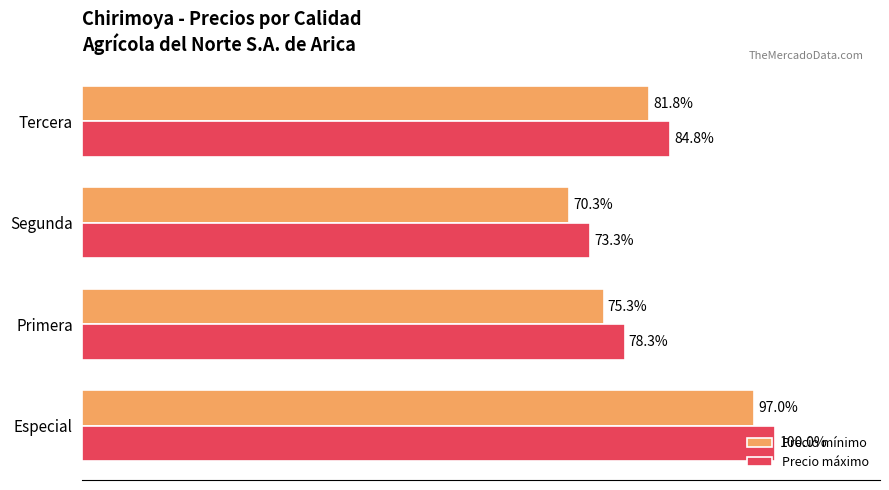

What are all the series names shown in the legend?

Precio mínimo, Precio máximo